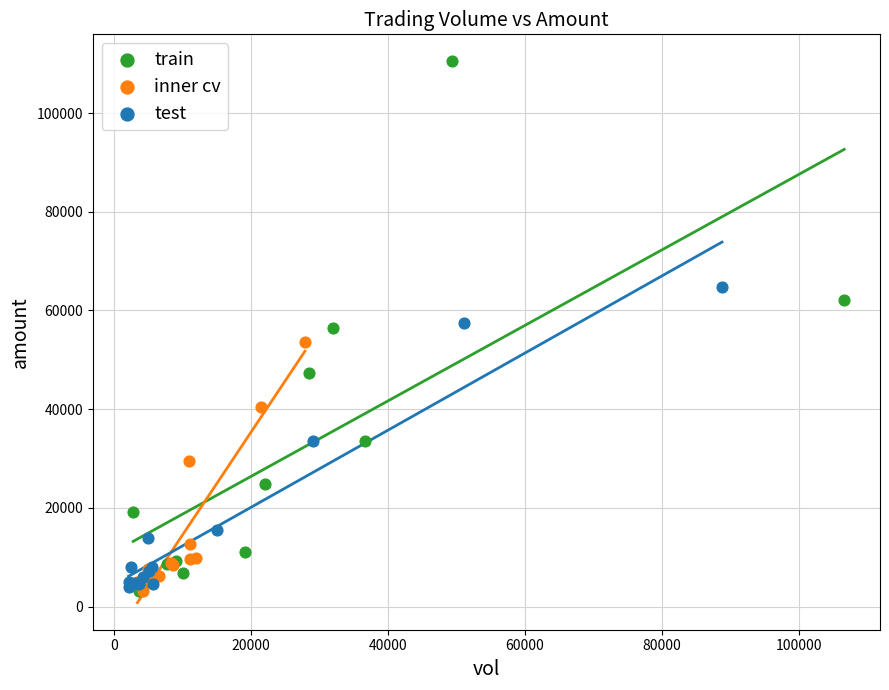

Which series has the widest spread of Y values?

train